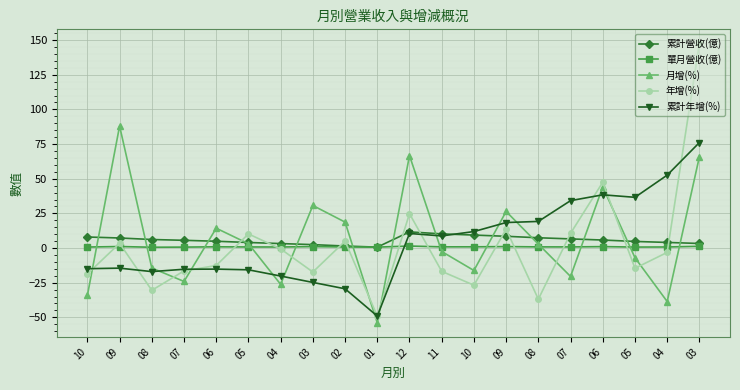

True or false: 月增(%) has a value of -54.0 at 01.

True